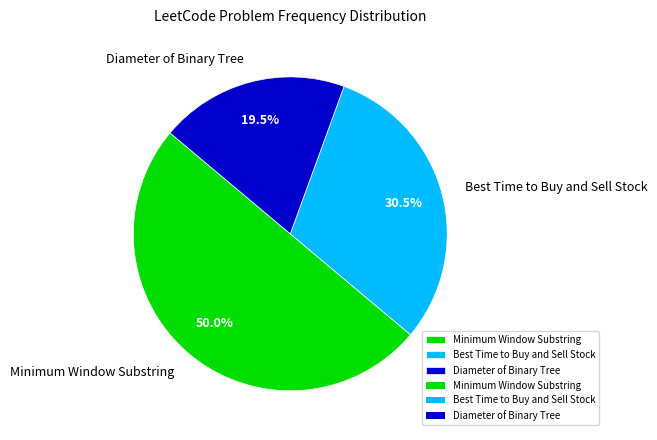

Is the sum of Best Time to Buy and Sell Stock and Minimum Window Substring greater than half?

Yes